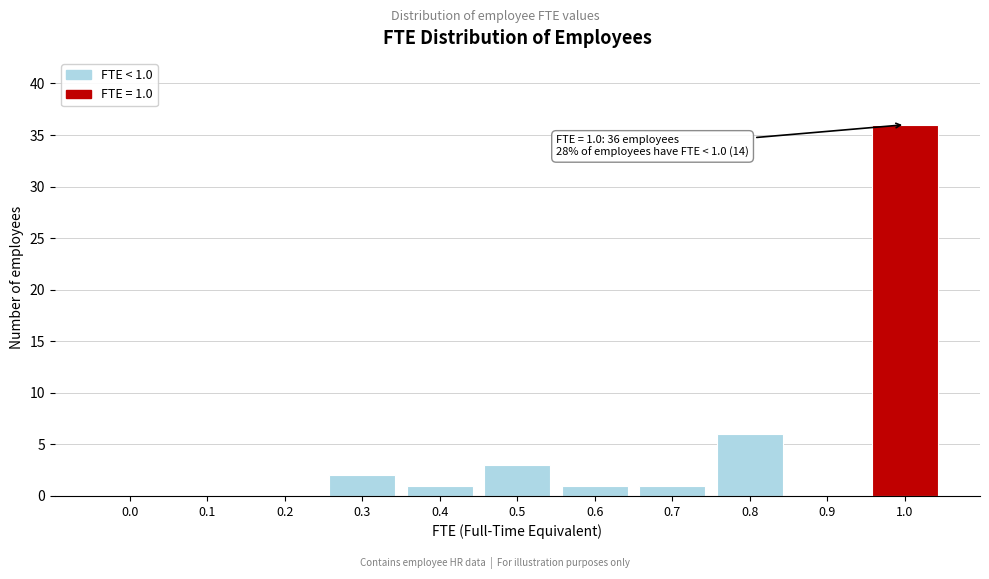

Reading left to right, transcribe all the data shown in this chart.

0.0=0	0.1=0	0.2=0	0.3=2	0.4=1	0.5=3	0.6=1	0.7=1	0.8=6	0.9=0	1.0=36